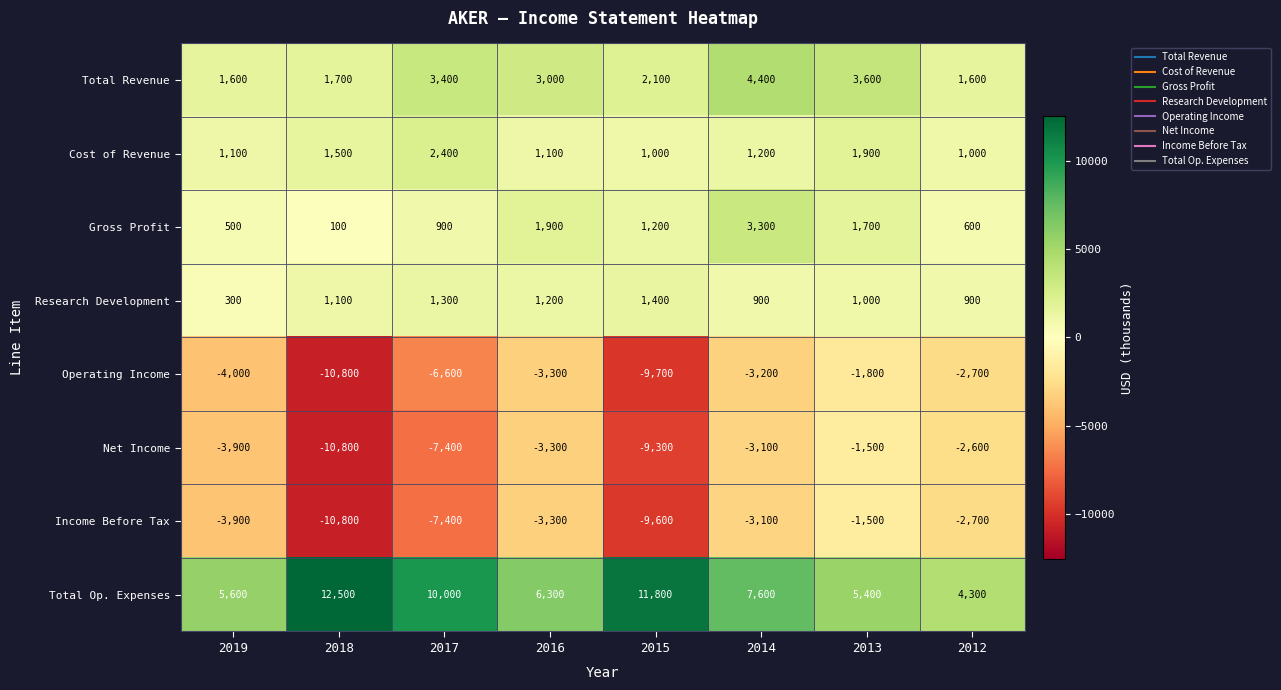

Which category has the highest value across all series?

2018